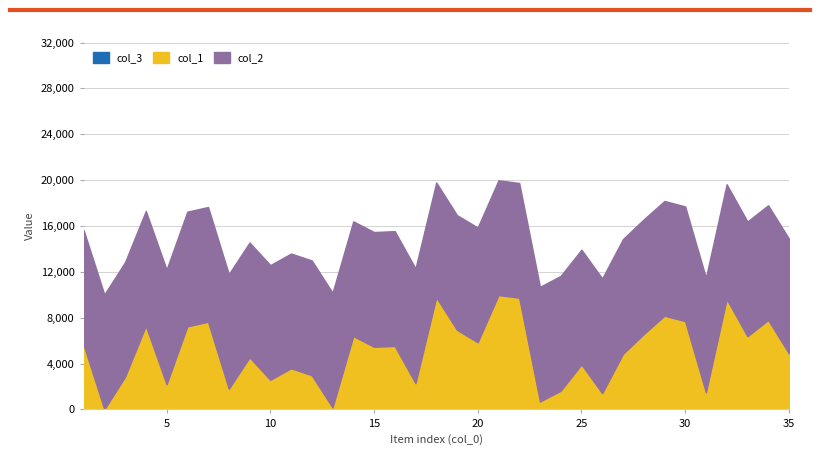

At how many categories does at least one series exceed 6669?

35